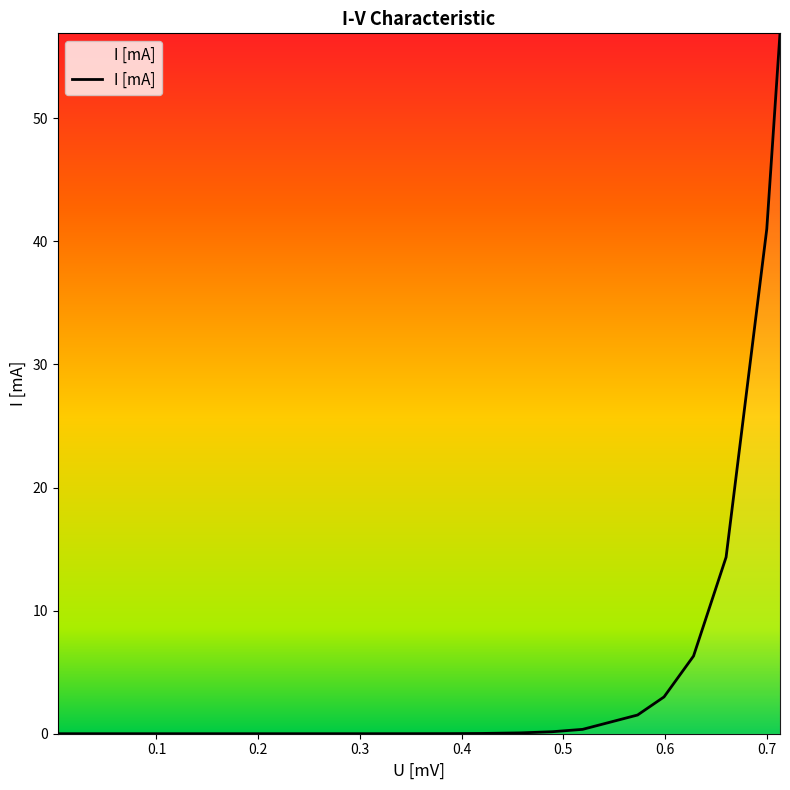

What is the maximum value shown in the chart?

56.9